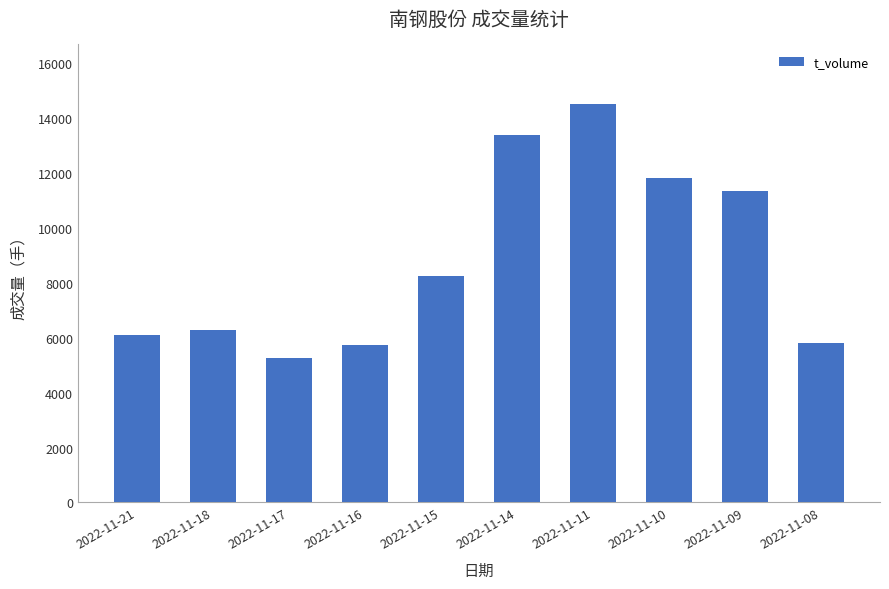

What is the change in value from 2022-11-11 to 2022-11-10?

-2686